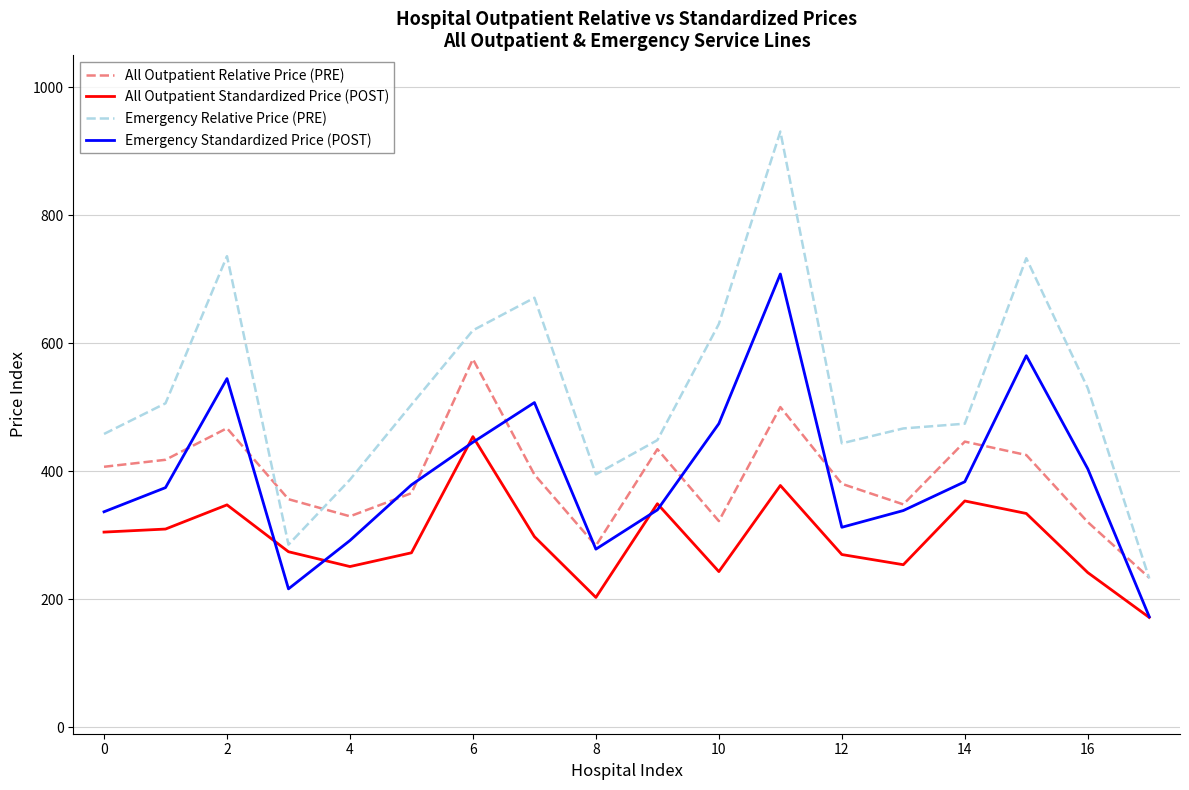

Which series has the largest total across all categories?

Emergency Relative Price (PRE)